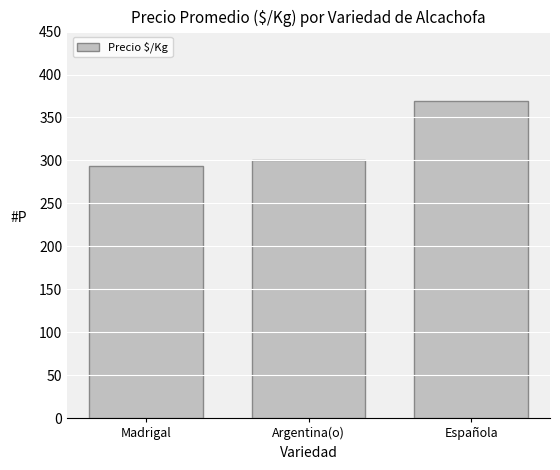

What is the average value?

320.8